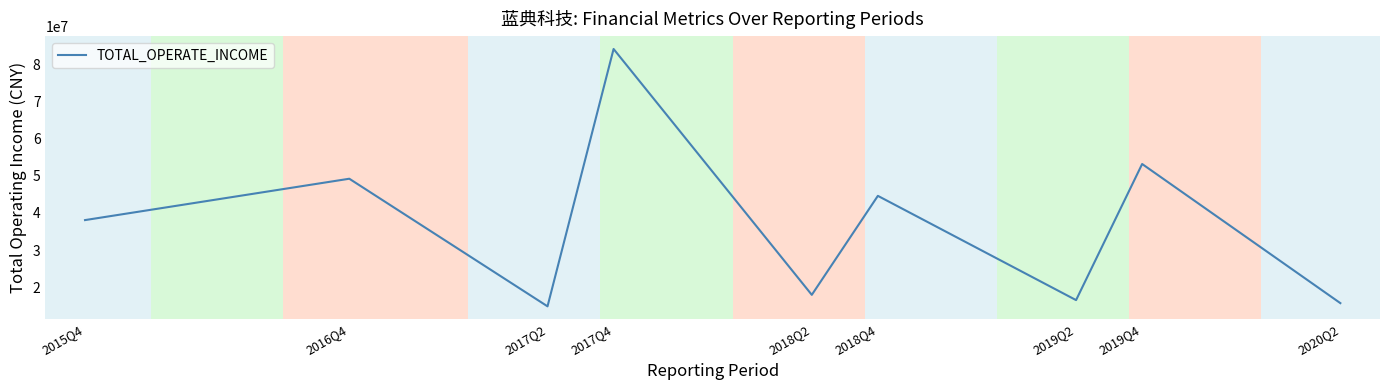

Which label corresponds to the smallest value in the chart?

2017Q2